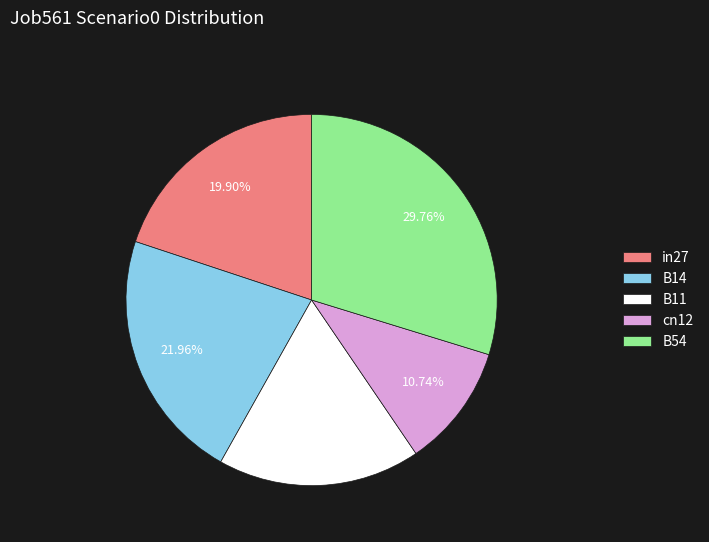

How many segments does this pie chart have?

5